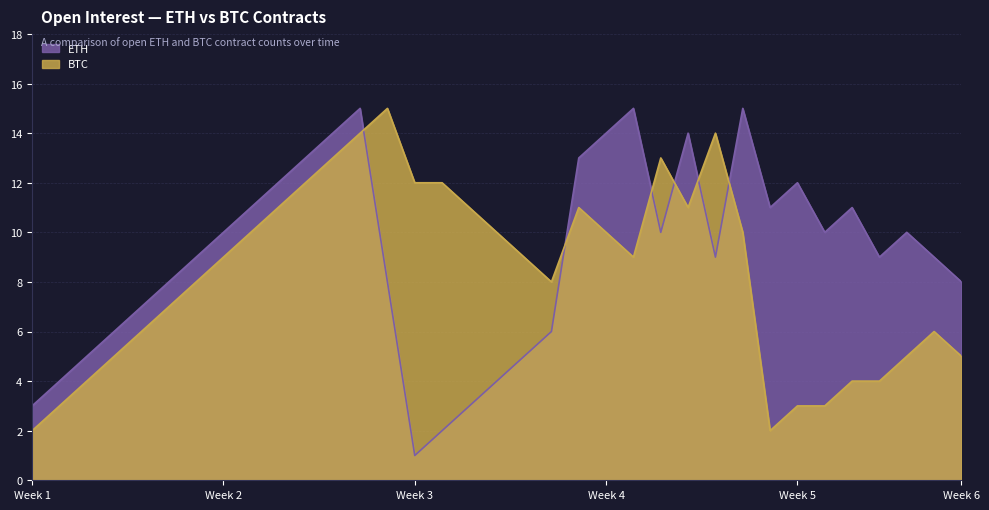

Where is the first local maximum for BTC?

13